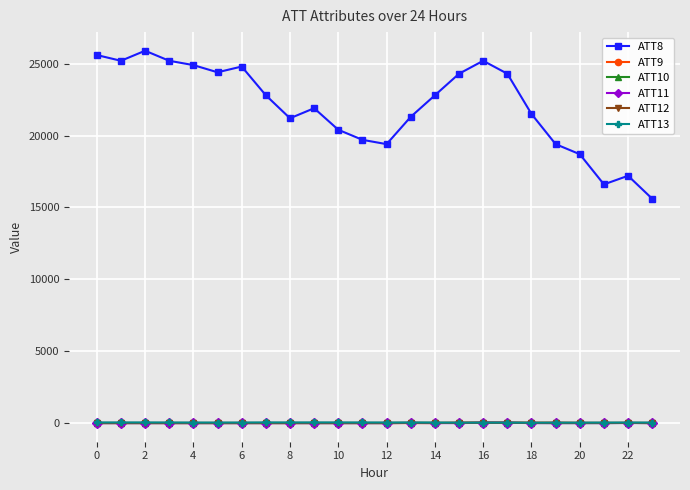

Which series has the largest total across all categories?

ATT8